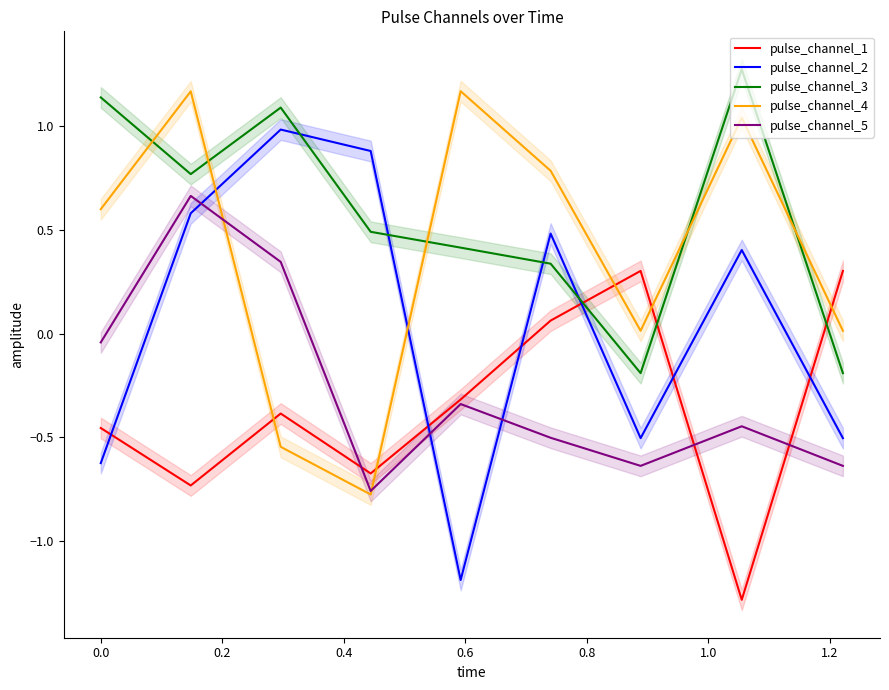

What is the highest value of the pulse_channel_3 series?

1.3